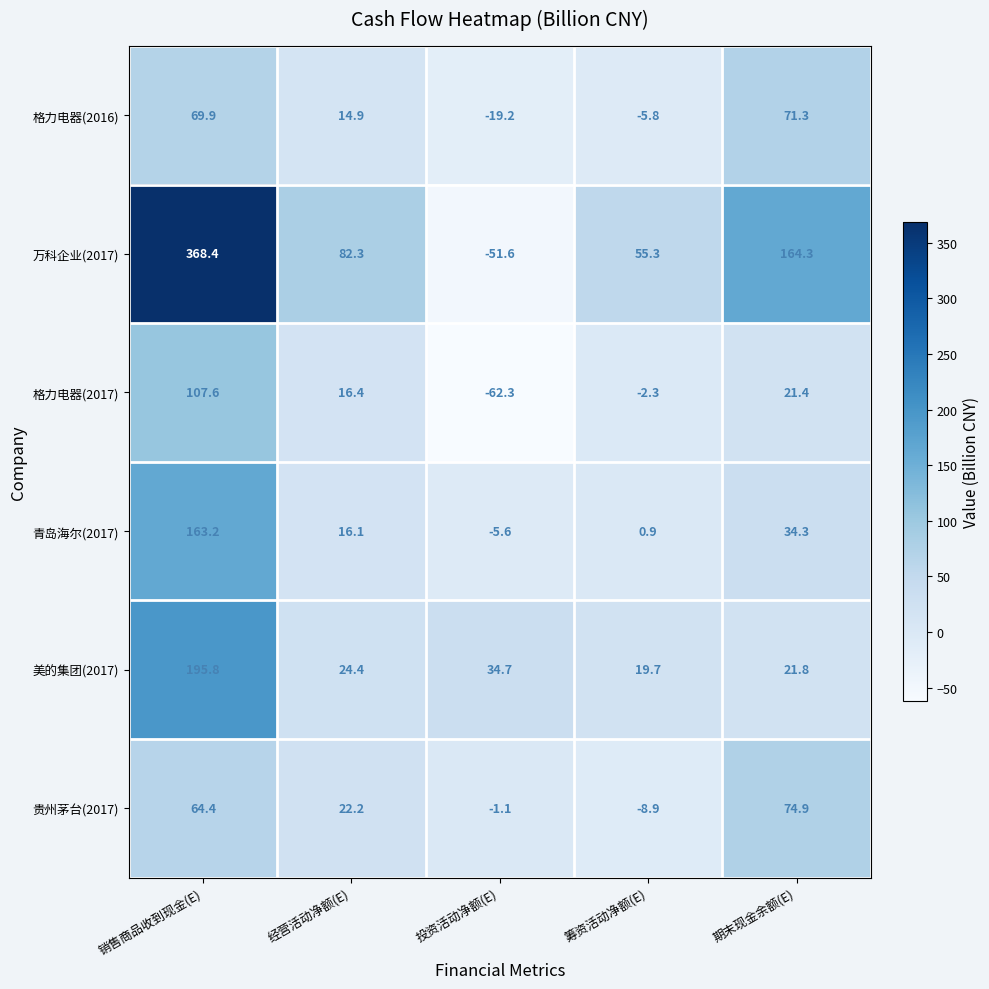

What value does the 万科企业(2017) series have at 销售商品收到现金(E)?

368.4